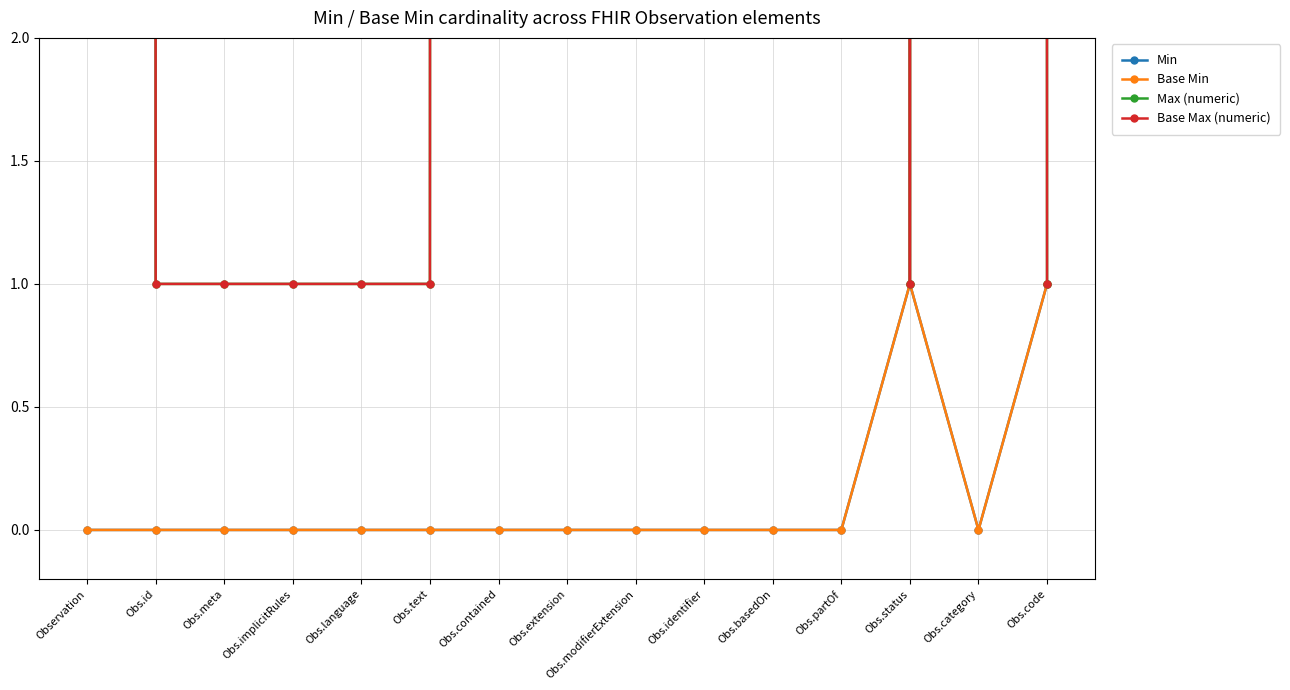

The value of Base Min at Observation is 0. True or false?

True